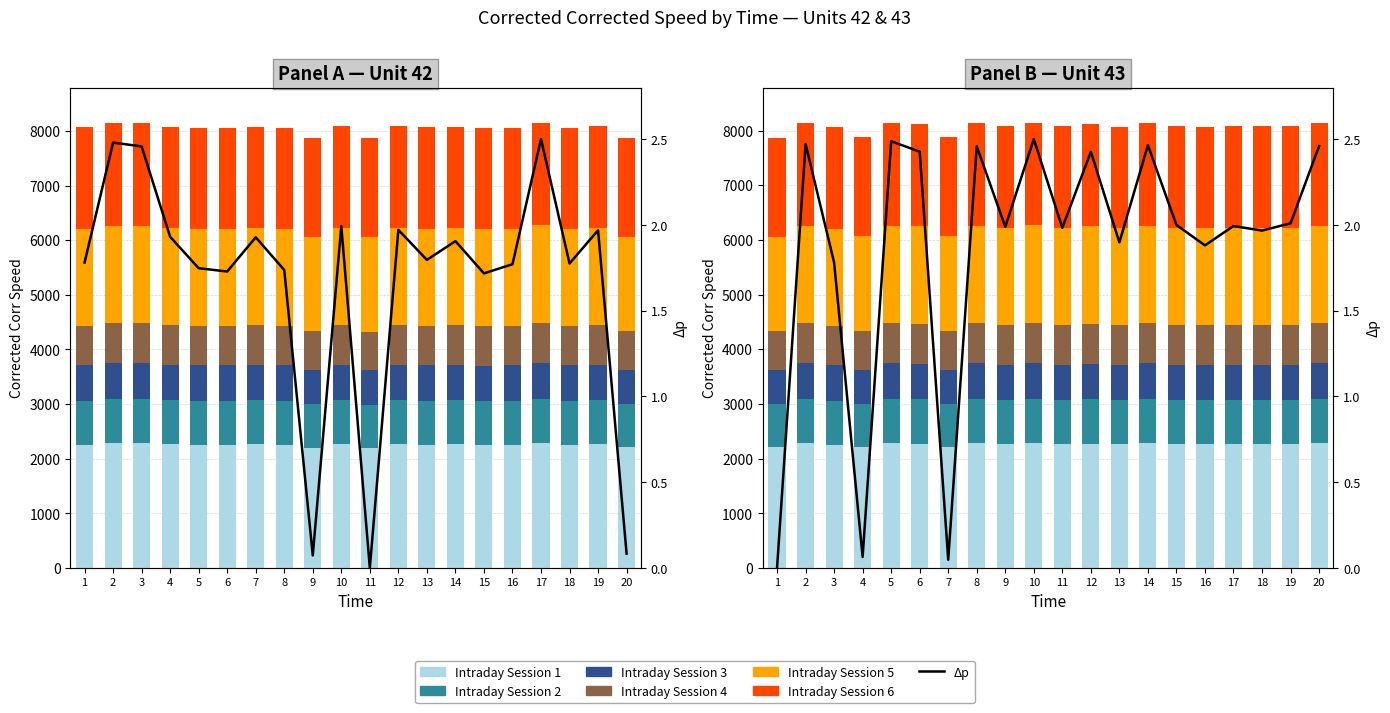

Read the Unit 42 value at 3.

732.3